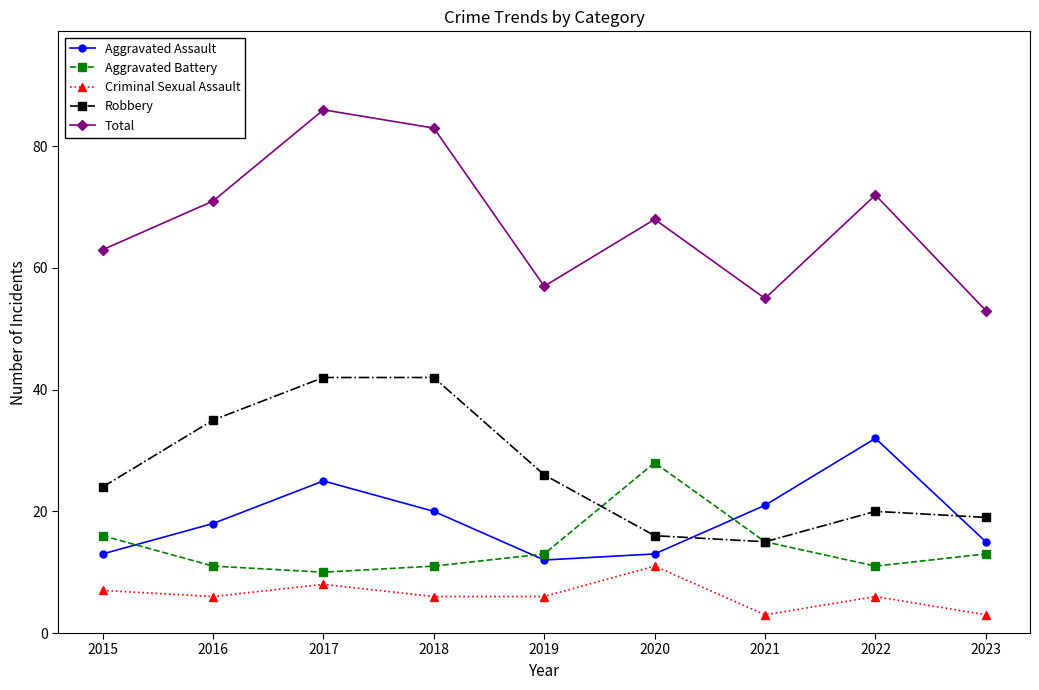

Read the Criminal Sexual Assault value at 2023.

3